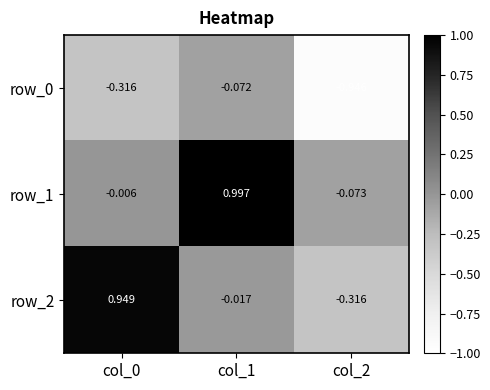

True or false: row_1 has a value of 0.6 at col_1.

False